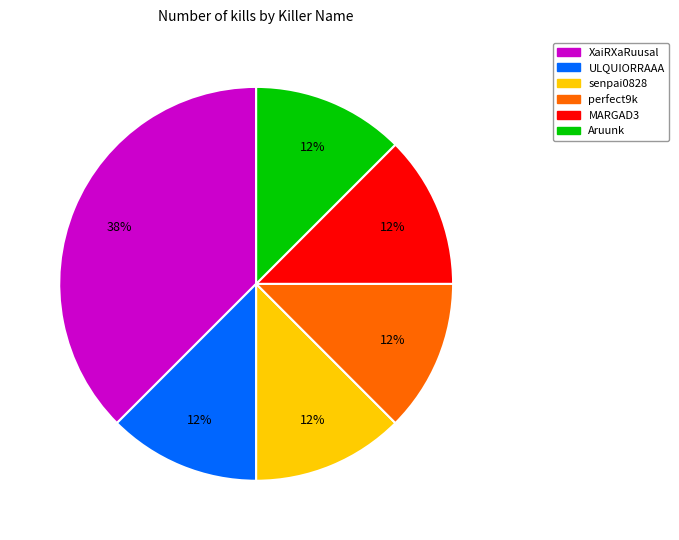

True or false: Aruunk accounts for 22% of the total.

False